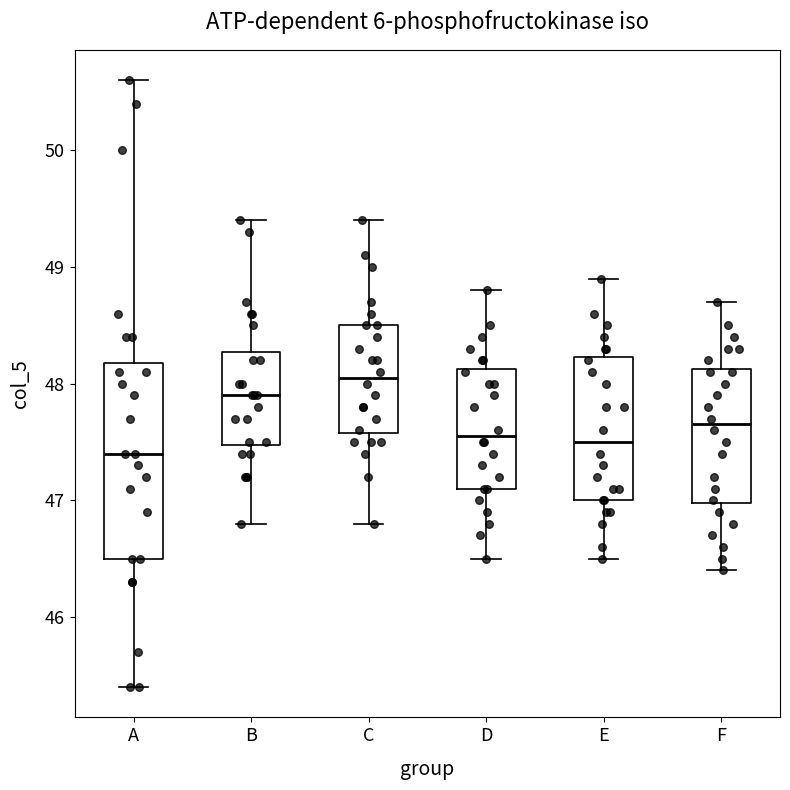

Reading left to right, transcribe this box plot: for each box, give where its median line is, the range the box spans, and where its two whiskers end, as read against the y-axis. The values are not printed on the chart, so give them approximately, as read against the axis.

A: median 47.4, box 46.5 to 48.2, whiskers 45.4 to 50.6
B: median 47.9, box 47.5 to 48.3, whiskers 46.8 to 49.4
C: median 48.1, box 47.6 to 48.5, whiskers 46.8 to 49.4
D: median 47.6, box 47.1 to 48.1, whiskers 46.5 to 48.8
E: median 47.5, box 47.0 to 48.2, whiskers 46.5 to 48.9
F: median 47.7, box 47.0 to 48.1, whiskers 46.4 to 48.7